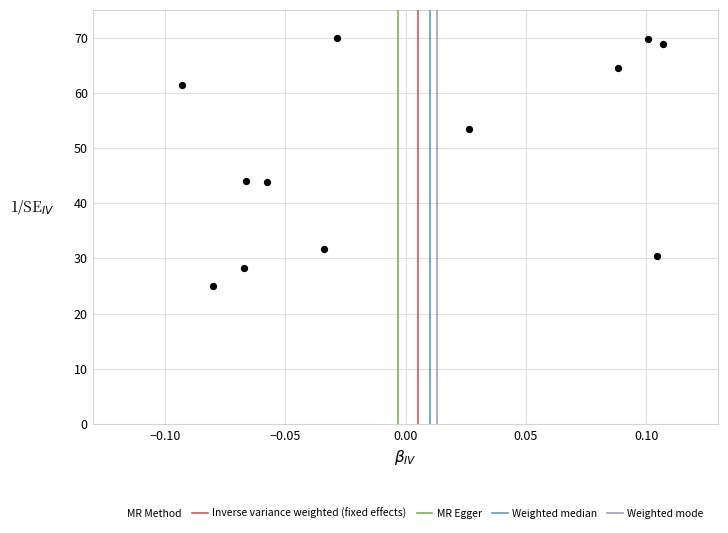

What is the range of Y values (max minus min)?

45.0